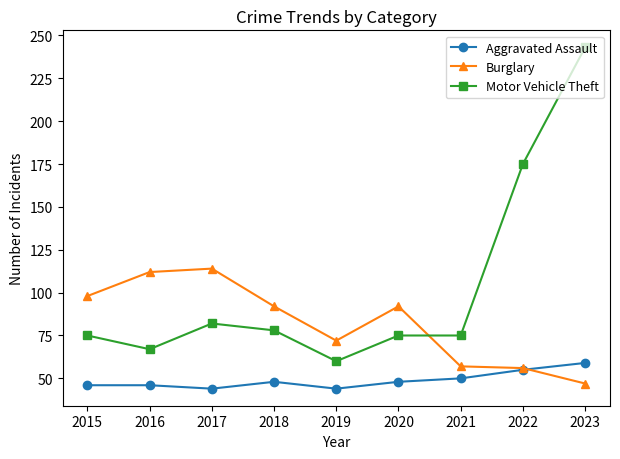

Is it true that Aggravated Assault equals 50 at 2021?

True